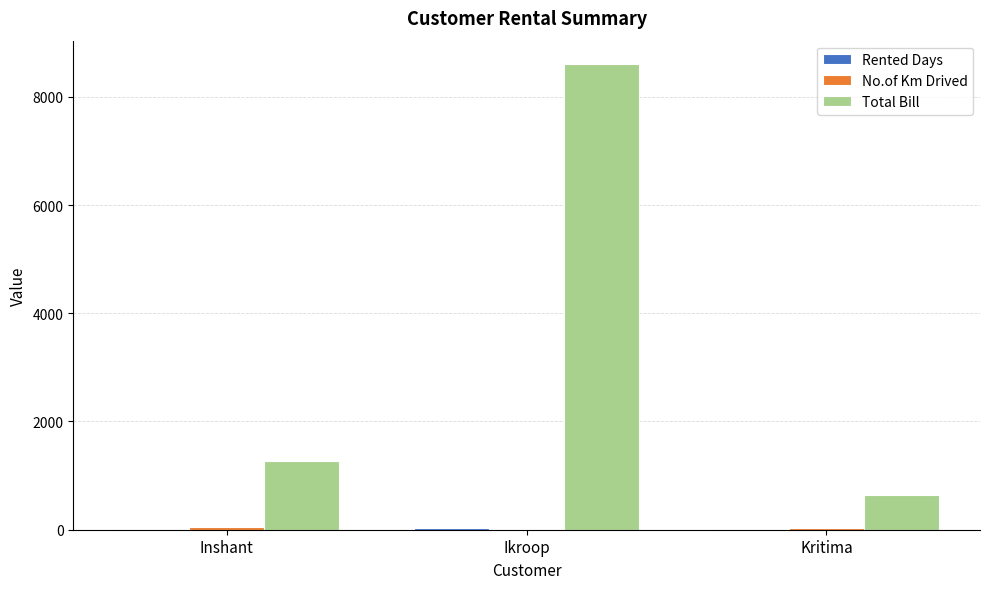

The value of Total Bill at Ikroop is 12134.7. True or false?

False